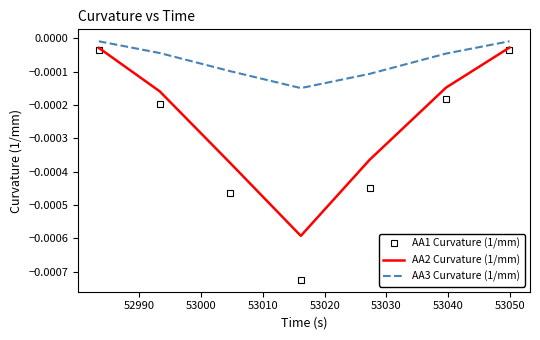

Which series has the largest total across all categories?

AA3 Curvature (1/mm)